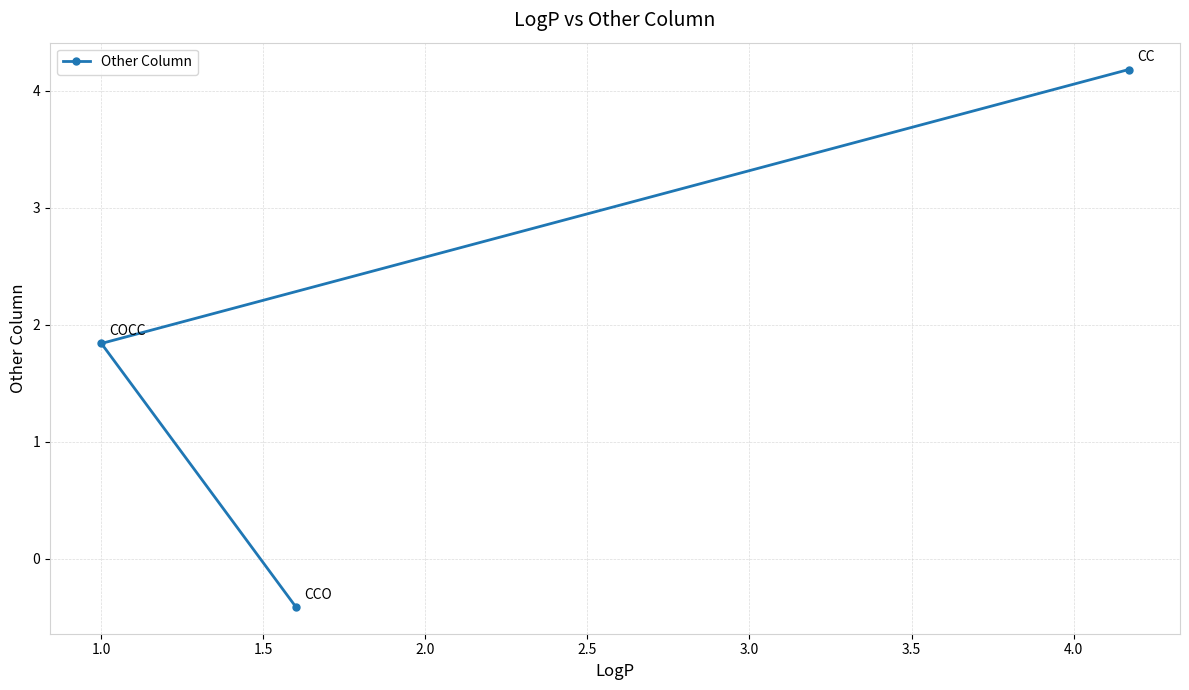

What is the sum of all values?

5.6